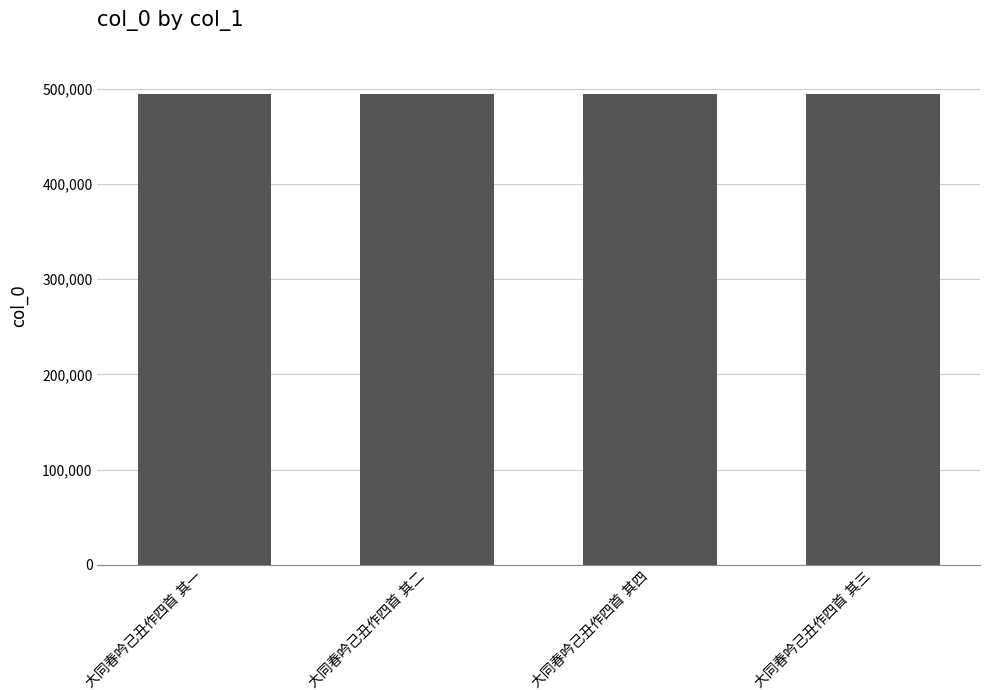

What is the sum of all values?

1978142